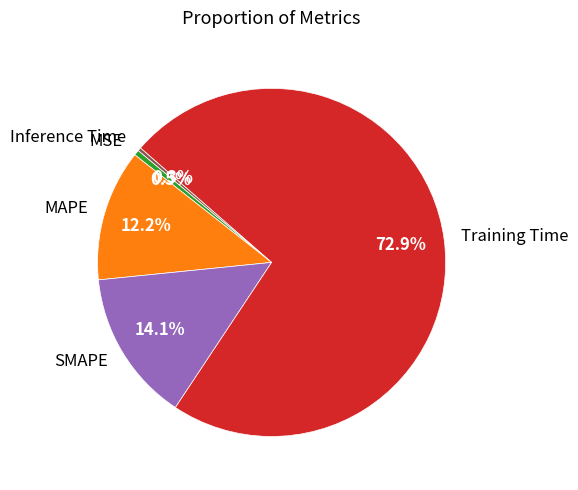

Is it true that MAPE is 22% of the pie?

False